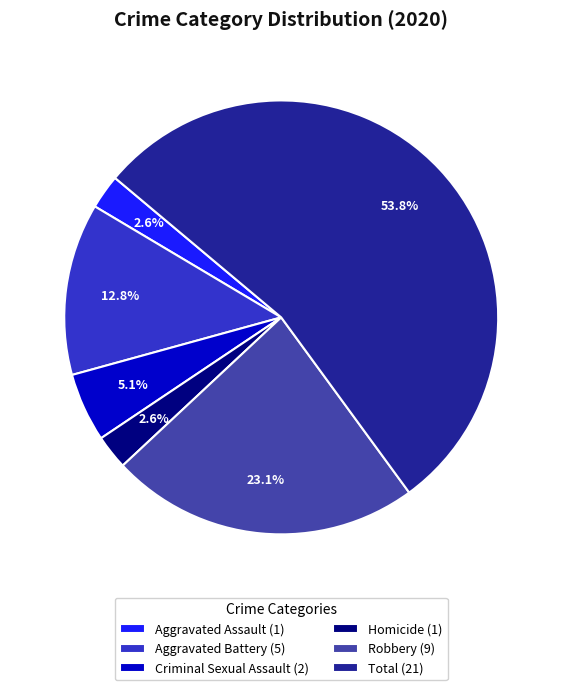

Combined, do Criminal Sexual Assault and Total account for over 50%?

Yes